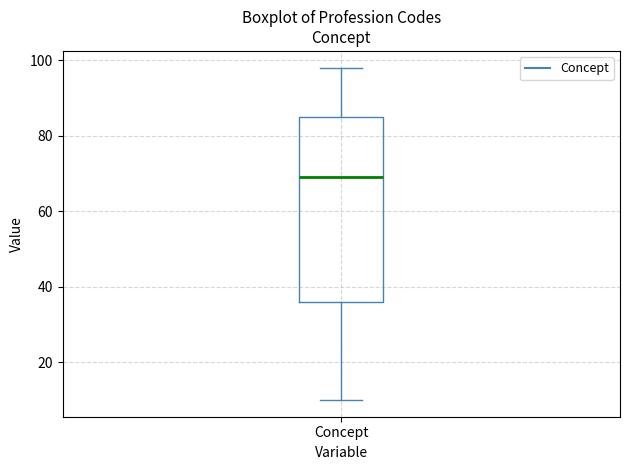

Transcribe this box plot: give where the median line is, the range the box spans, and where the two whiskers end, as read against the y-axis. The values are not printed on the chart, so give them approximately, as read against the axis.

median 70, box 36 to 86, whiskers 10 to 98